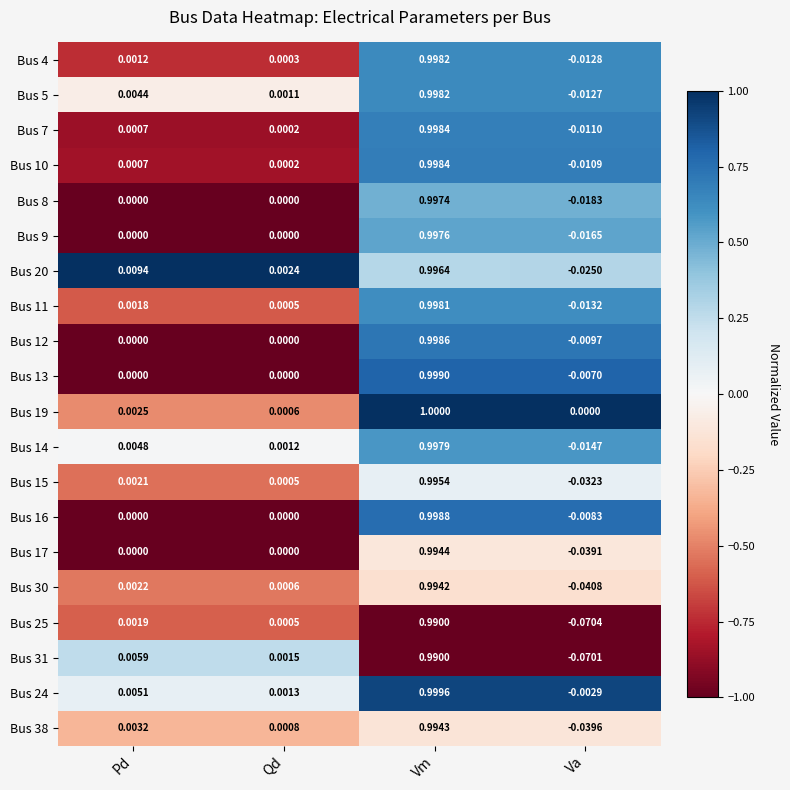

Which series has the largest range (max minus min)?

Bus 25